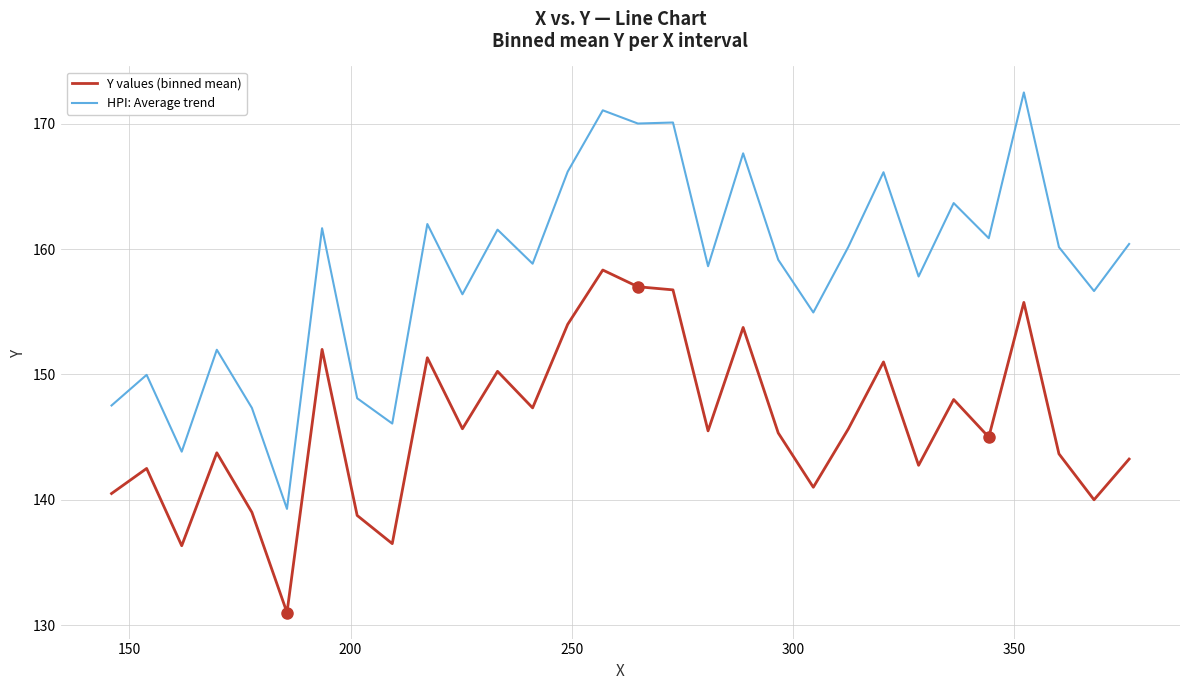

How many lines are shown in the chart?

2